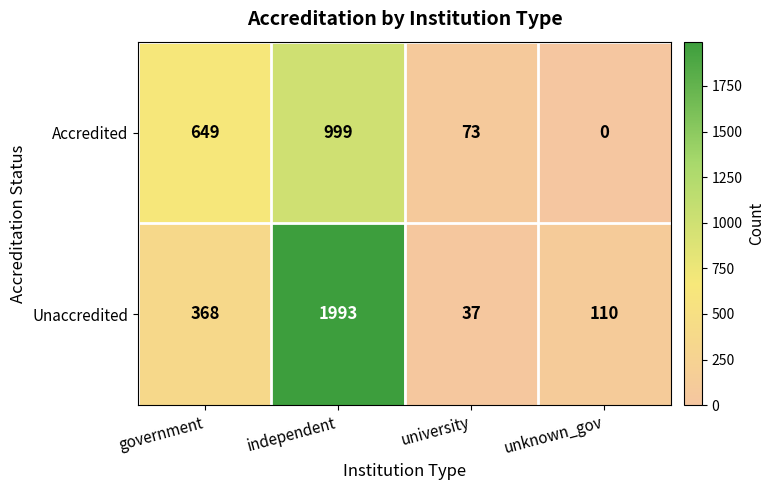

What is the difference between the highest and lowest values at unknown_gov?

110